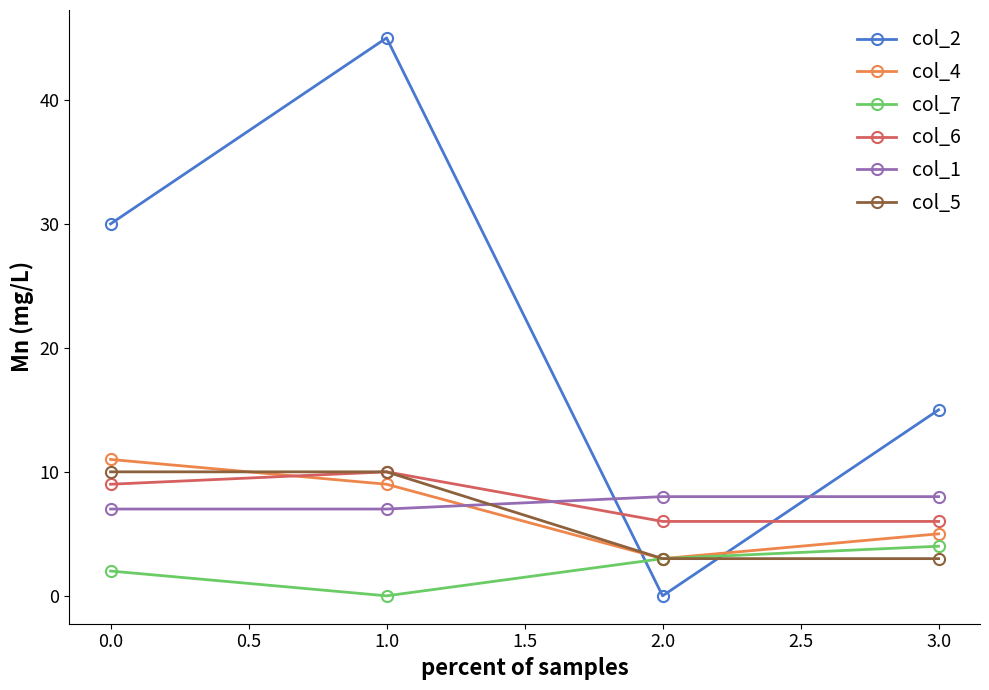

True or false: col_1 and col_7 intersect in this chart.

False